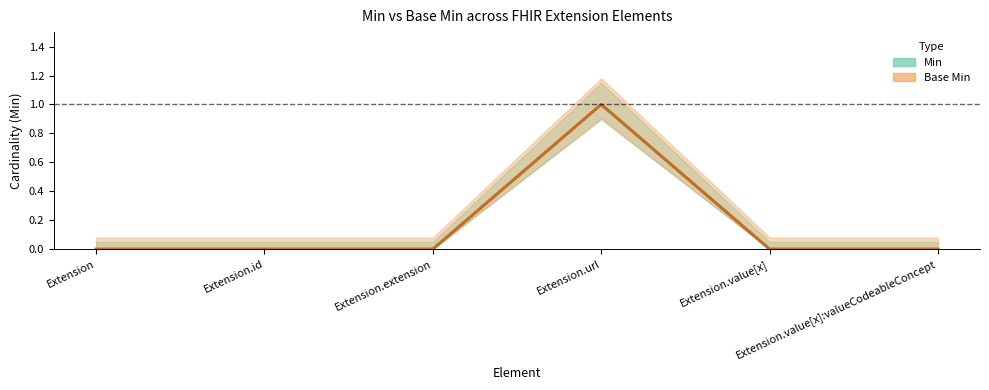

Is the value of Min at Extension.id greater than the value of Base Min at Extension.id?

No